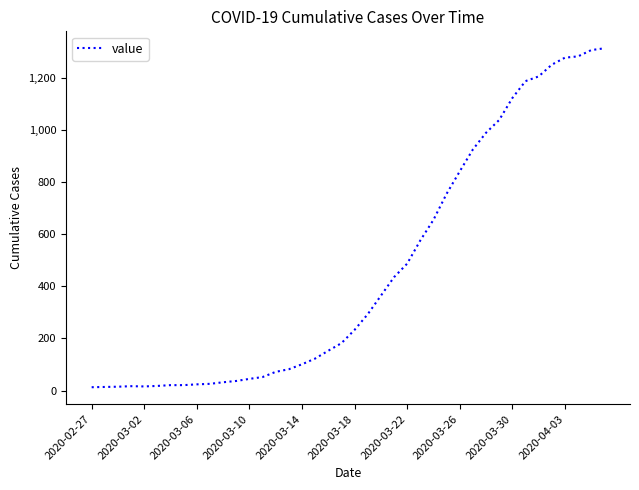

What is the difference between the maximum and minimum values?

1300